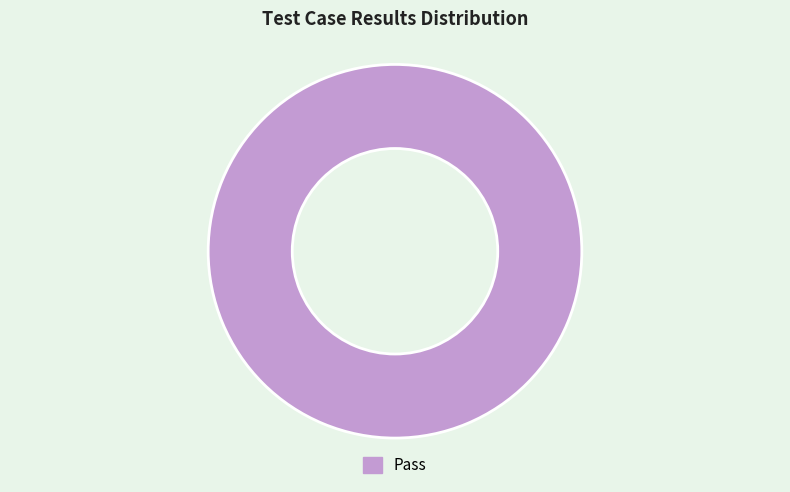

Does any single category account for the majority?

Yes